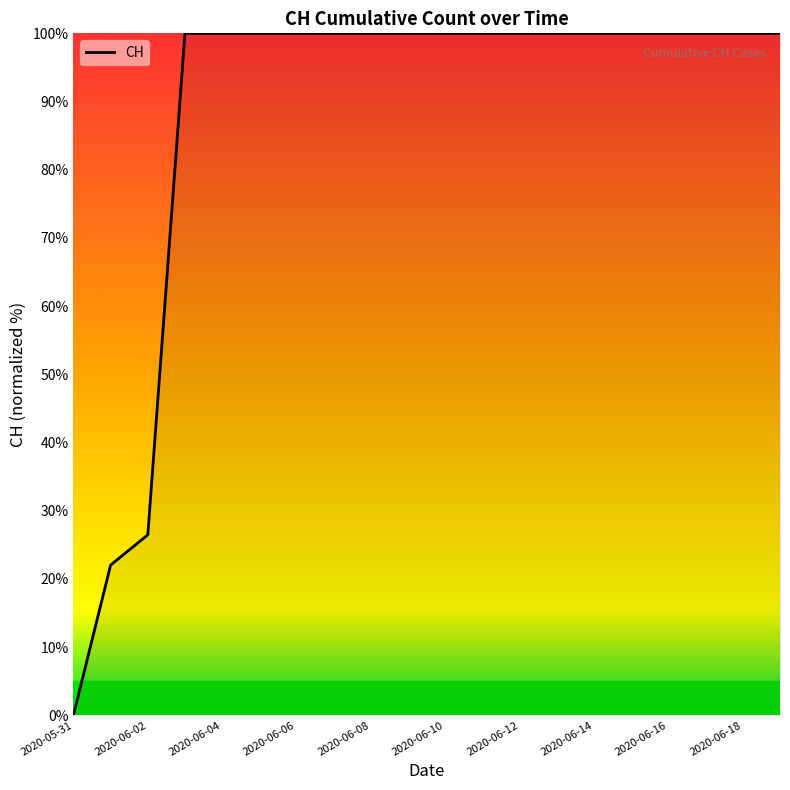

What is the difference between the maximum and minimum values?

100.0